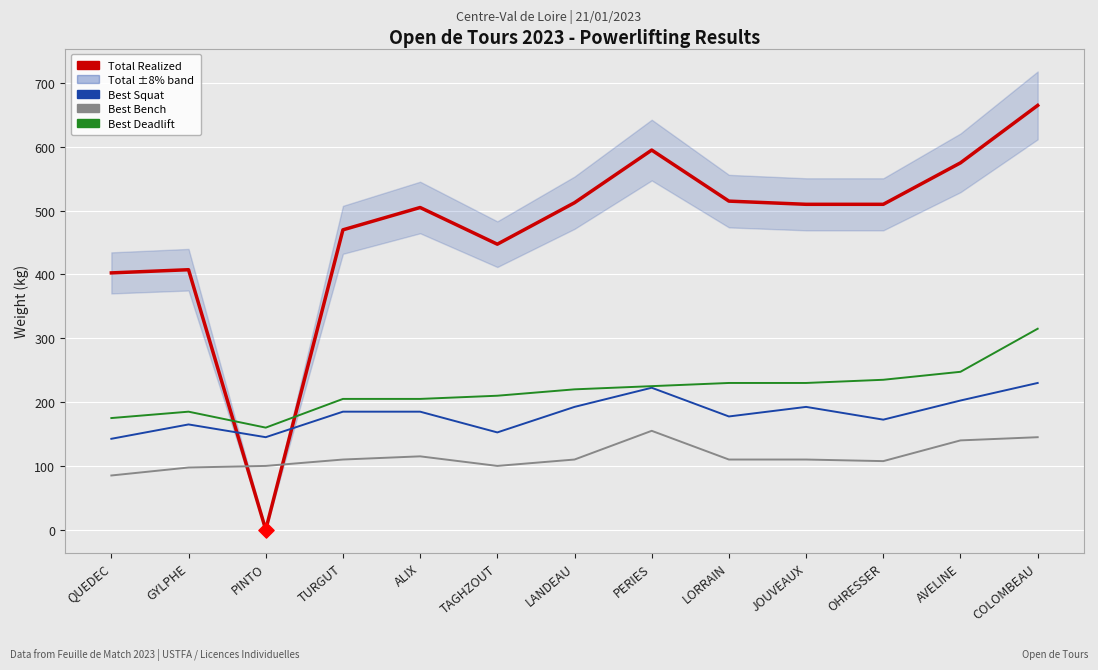

Is the value of Best Deadlift at GYLPHE greater than the value of Best Squat at ALIX?

No